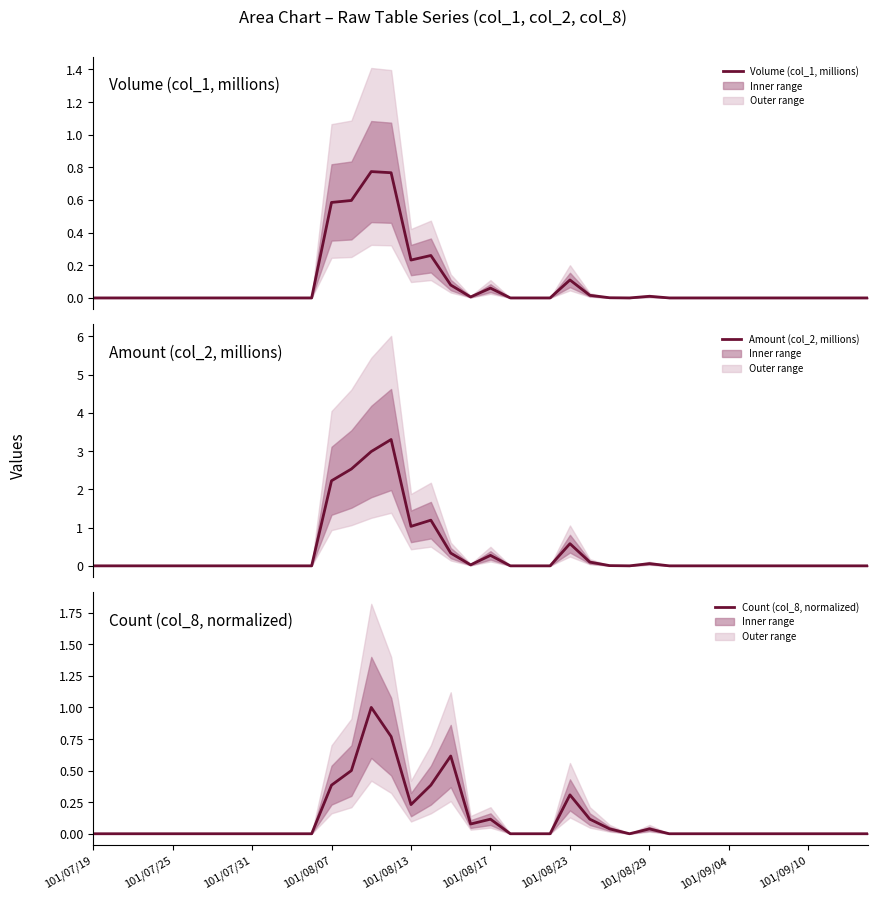

The Count (col_8, normalized) series shows 0.5 at 101/09/10. True or false?

False